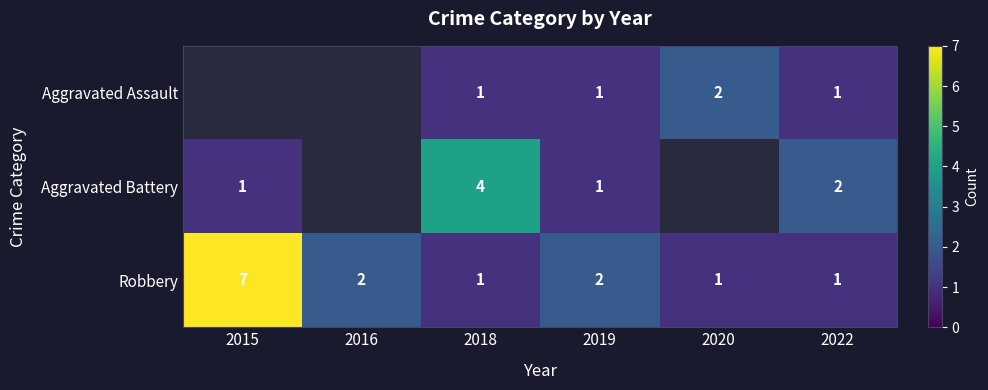

Is the value of Robbery at 2022 greater than the value of Aggravated Battery at 2022?

No